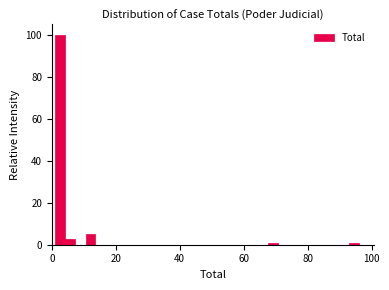

Read against the x-axis, roughly where is the centre of the tallest bar?

2